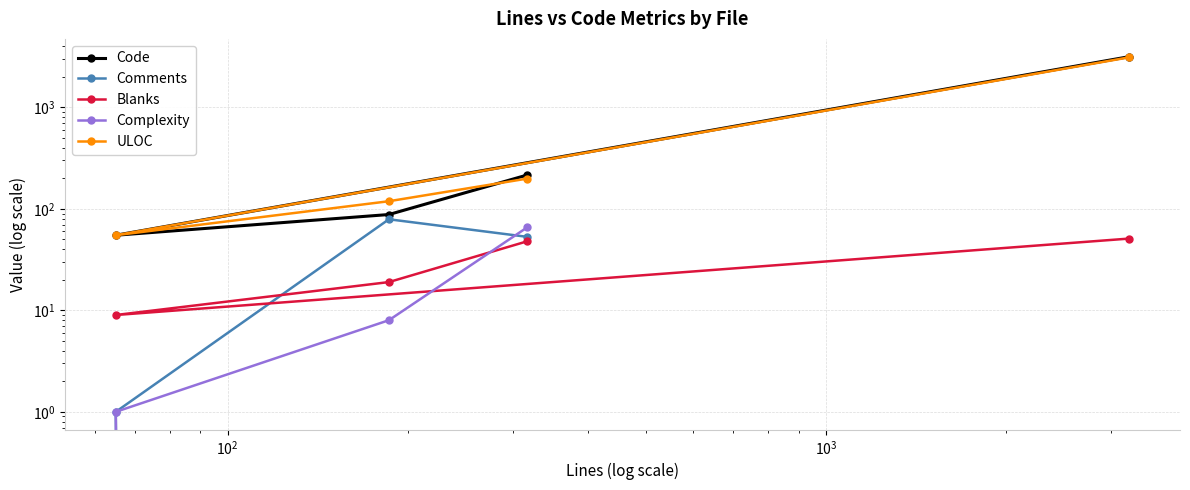

What is the difference between the Blanks values at $\mathdefault{10^{2}}$ and $\mathdefault{10^{3}}$?

42